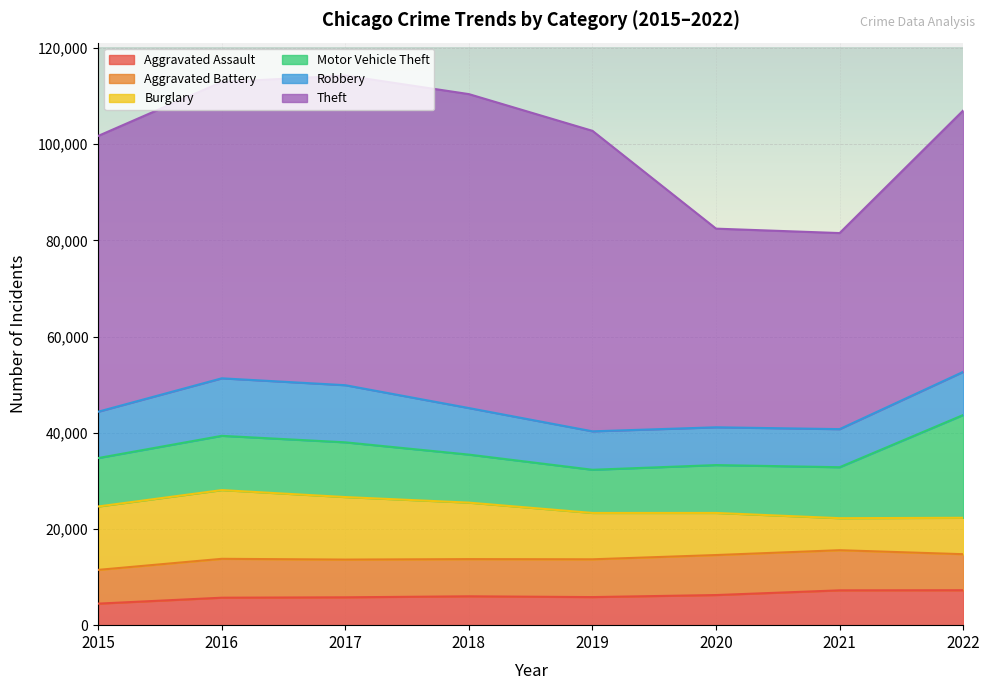

What is the greatest value displayed?

65284